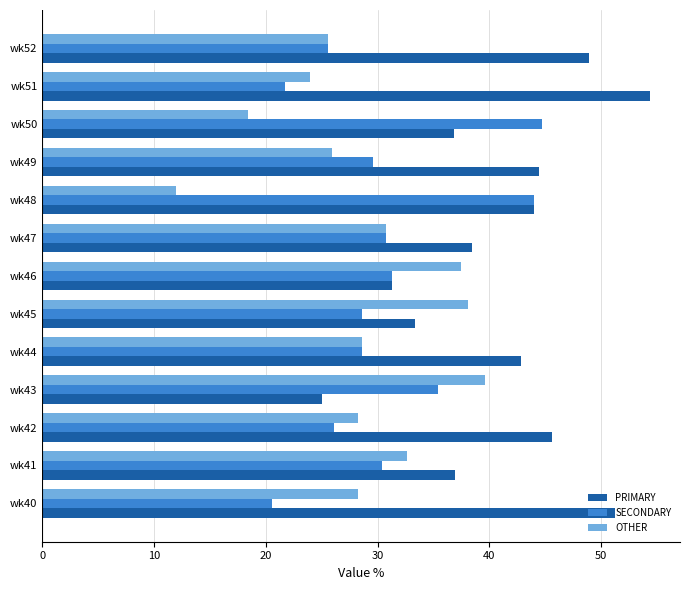

Where is SECONDARY nearest to the value 32?

wk46